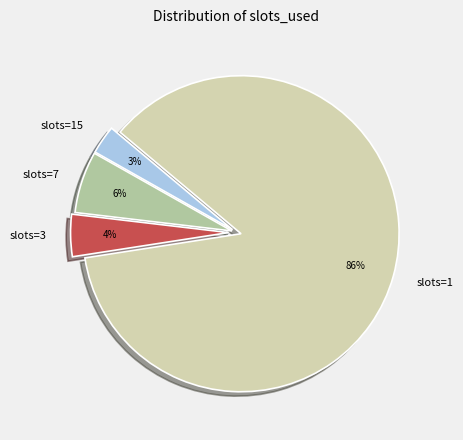

True or false: slots=1 accounts for 98% of the total.

False